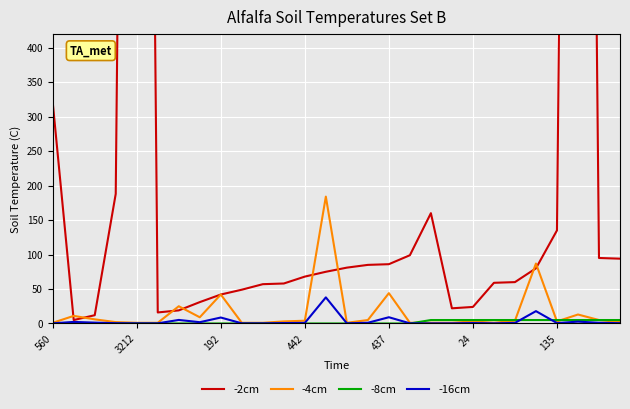

How many times do -2cm and -4cm cross each other?

8